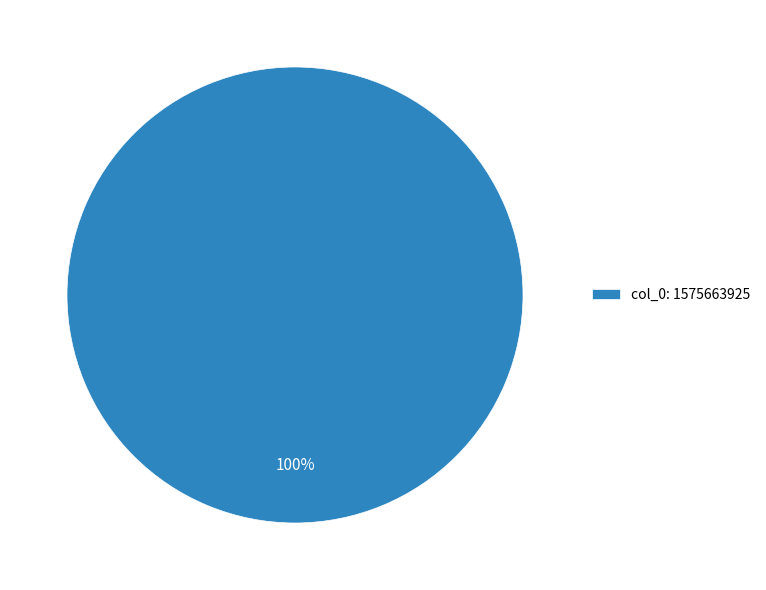

Which slice represents more than half of the pie?

col_0: 1575663925